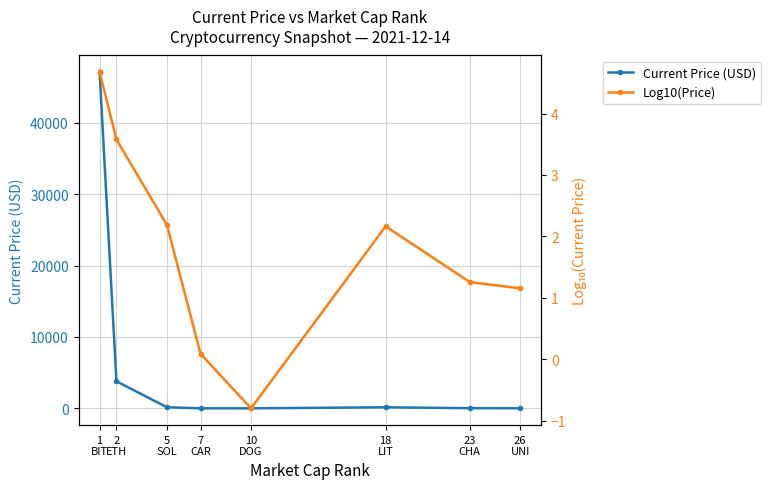

Which series has the widest spread of values?

Current Price (USD)